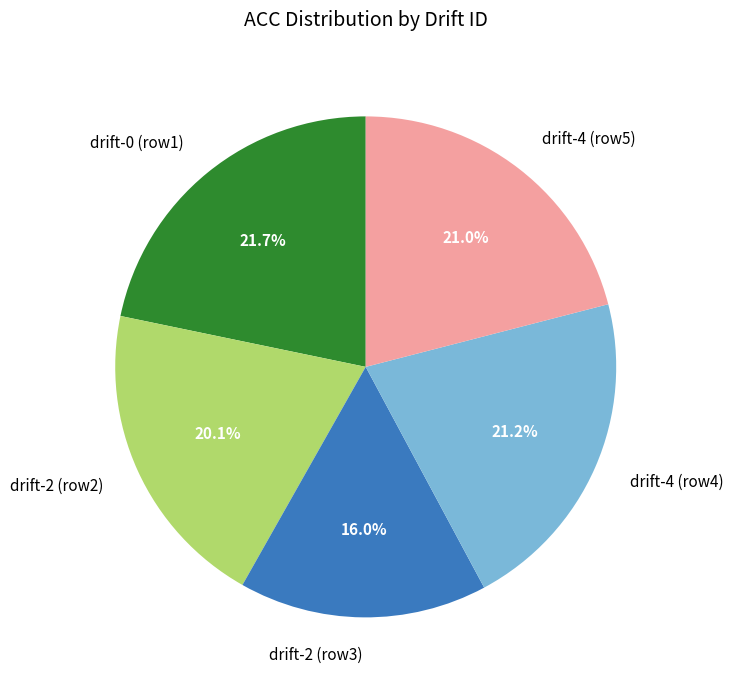

Is the sum of drift-4 (row4) and drift-0 (row1) greater than half?

No